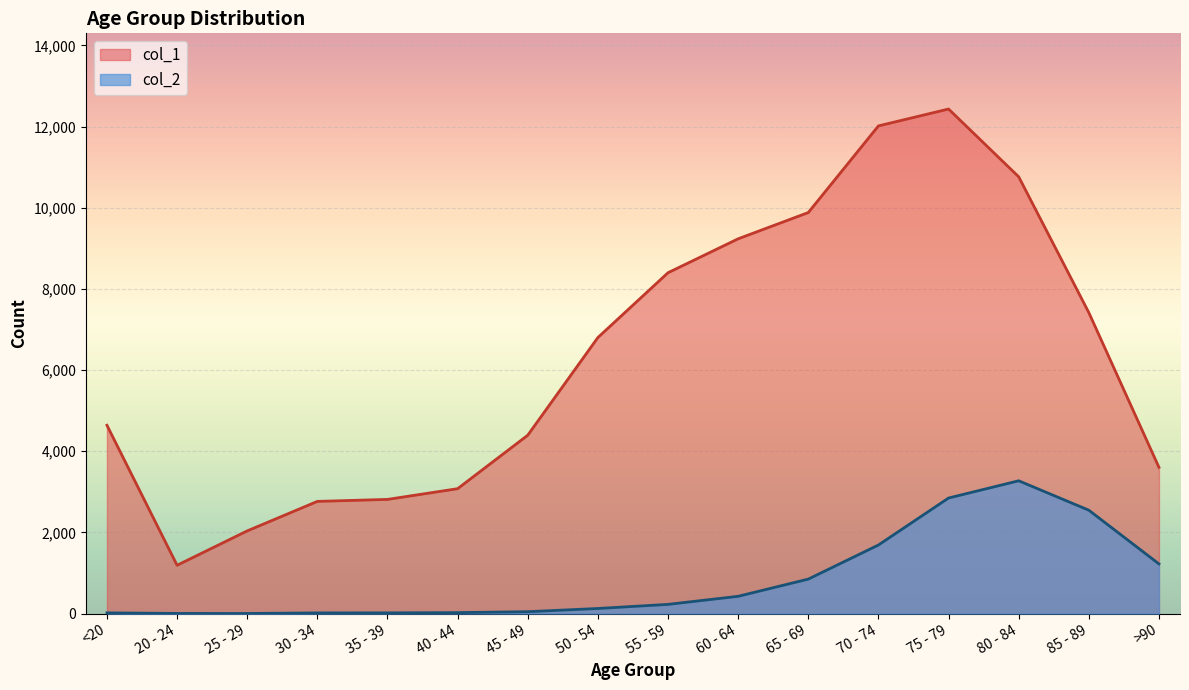

What value does the col_1 series have at 25 - 29?

2038